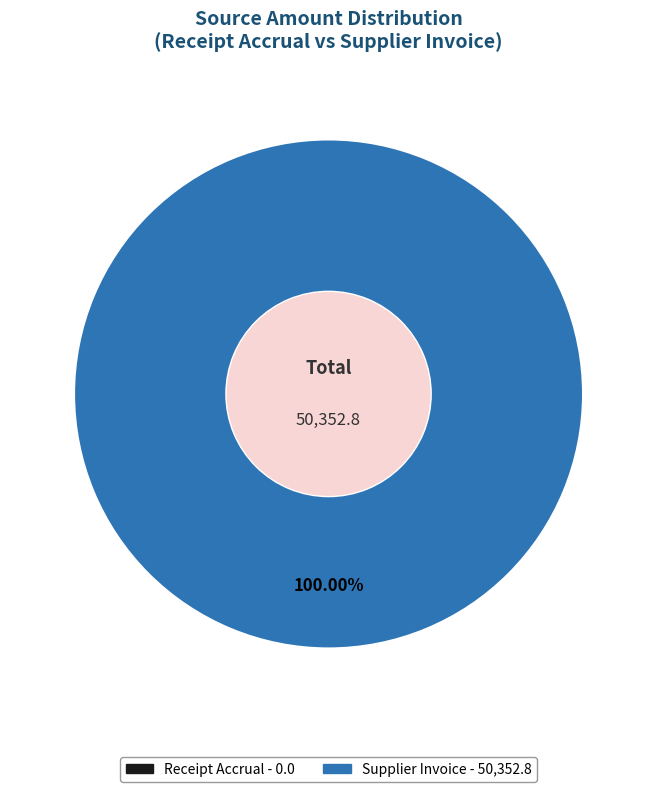

Is there any slice that represents more than half of the pie?

Yes